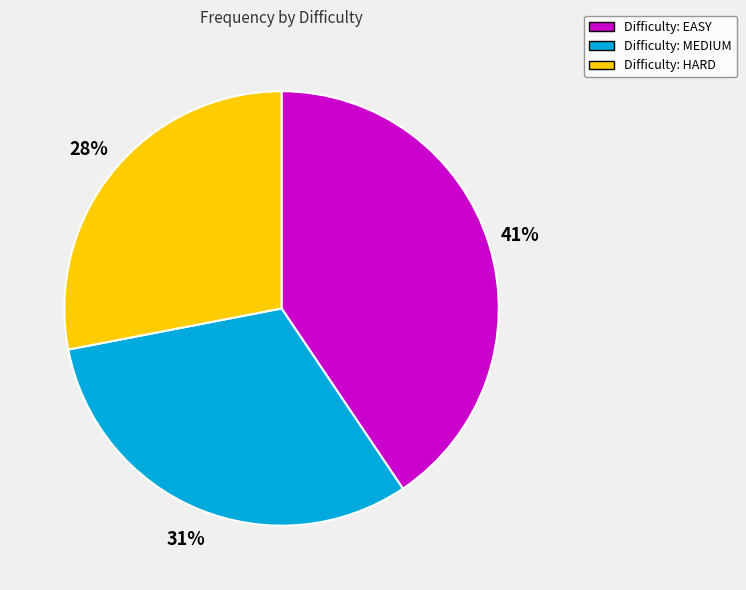

How many segments does this pie chart have?

3